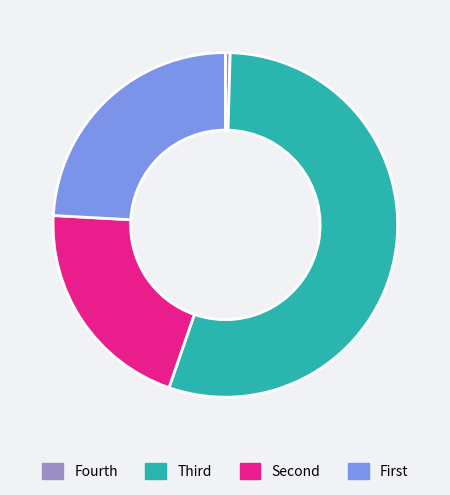

Which slice is the smallest?

Fourth